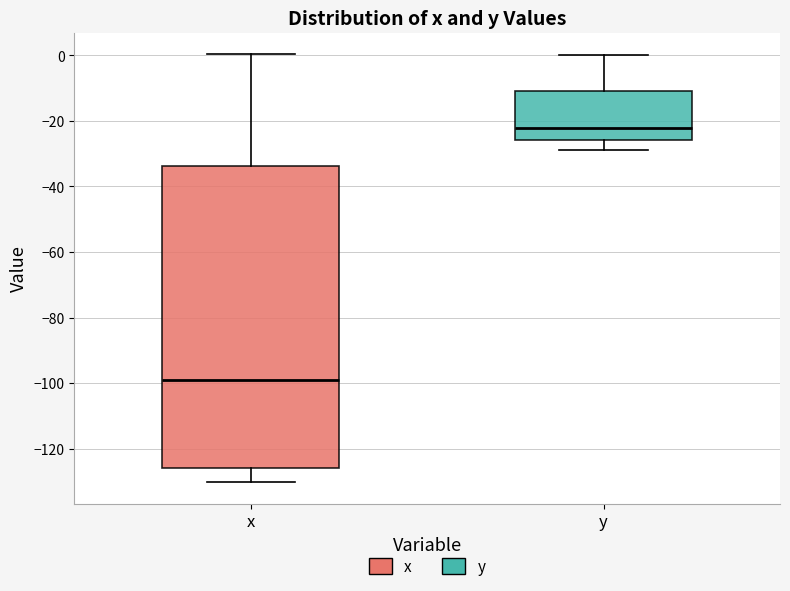

Comparing the boxes themselves (not the whiskers), which one is the tallest?

x